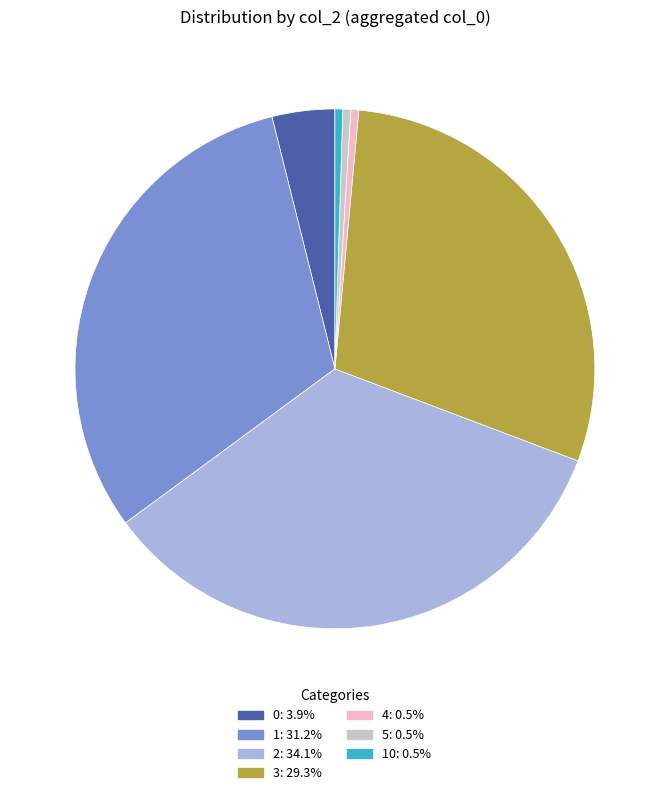

Is there a majority slice in this chart?

No